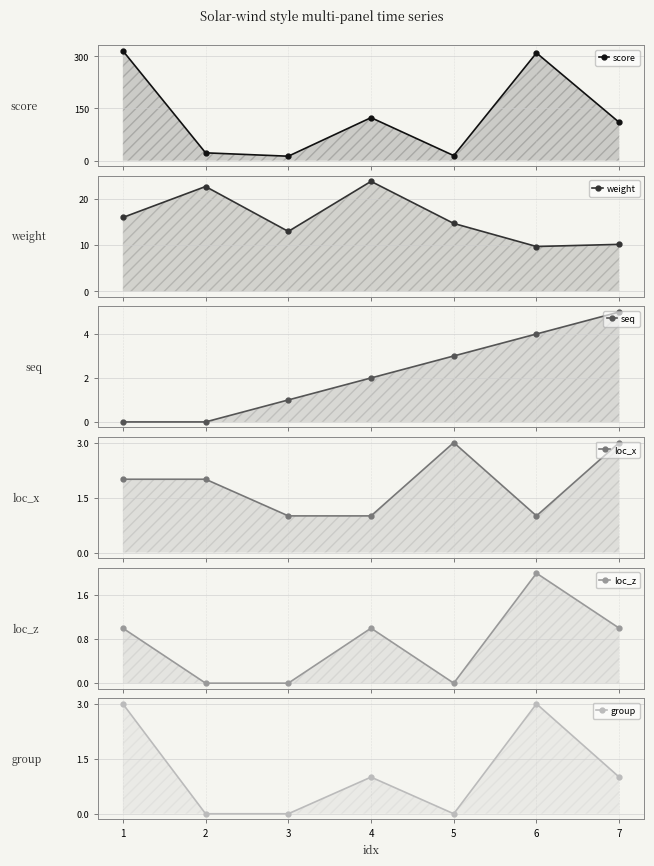

True or false: score has a value of 67.8 at 1.

False